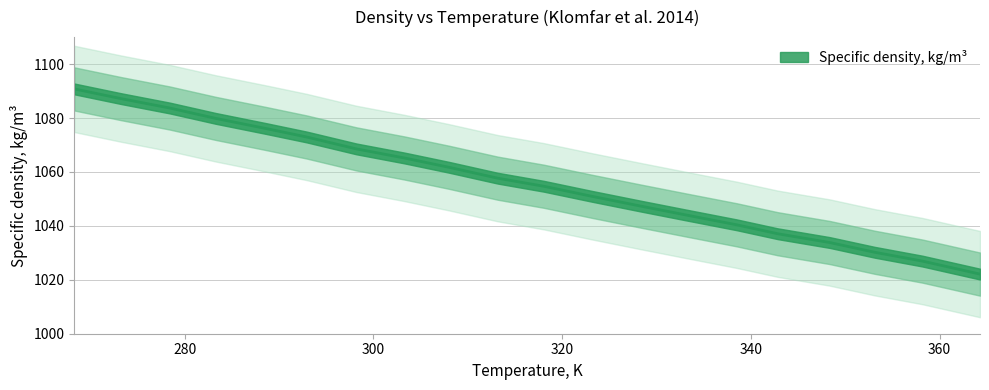

Does the chart have visible grid lines?

Yes